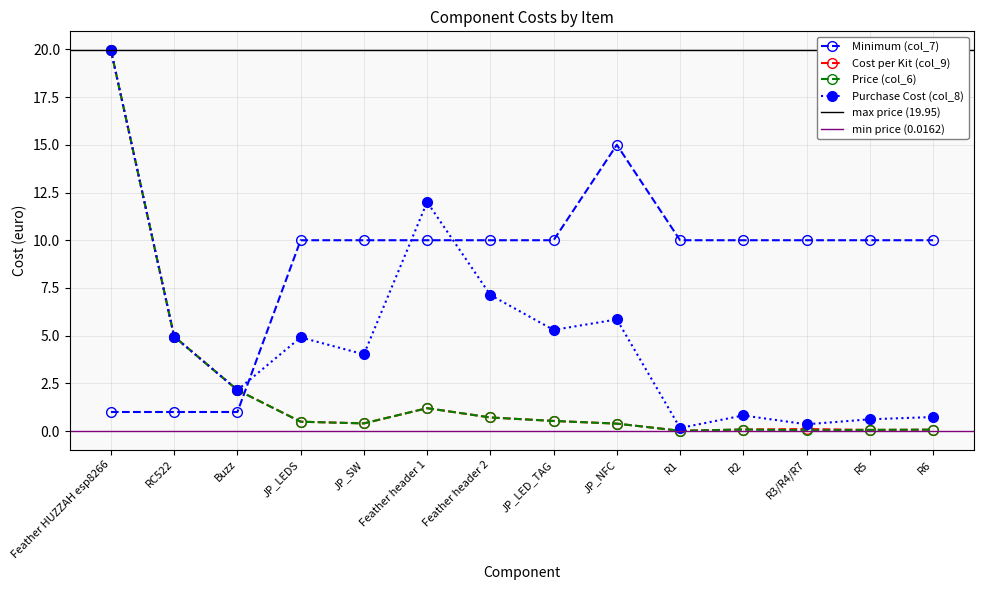

True or false: Price (col_6) has a value of 1.2 at Feather header 1.

True